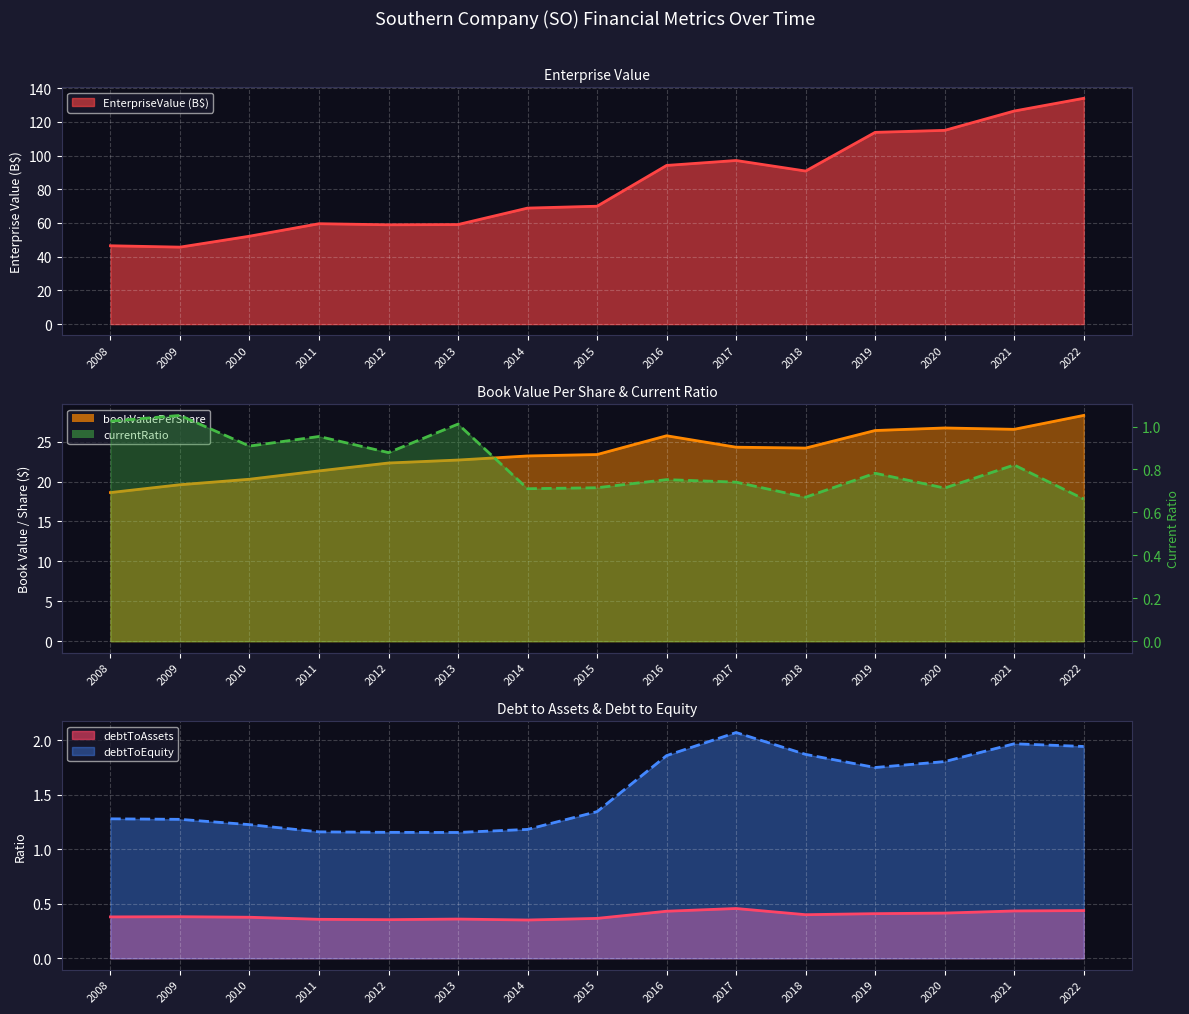

The currentRatio series shows 1.1 at 2016. True or false?

False